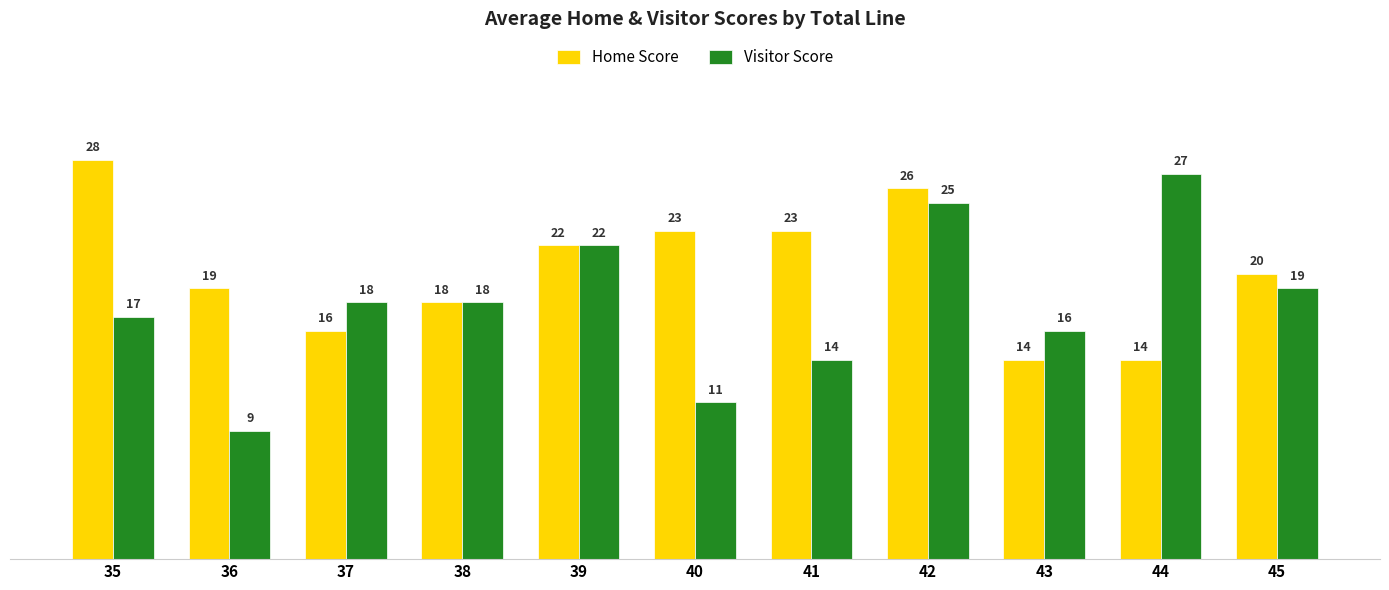

What are all the series names shown in the legend?

Home Score, Visitor Score